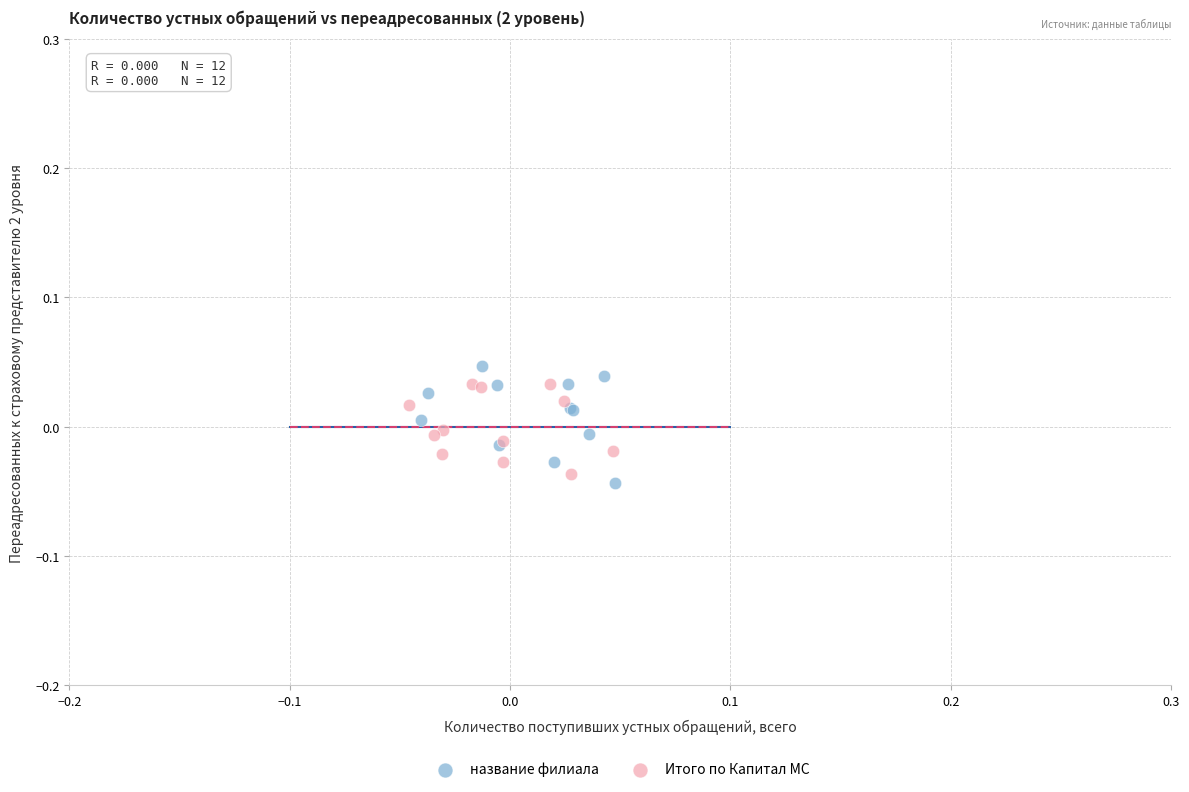

Which series has the widest spread of Y values?

название филиала